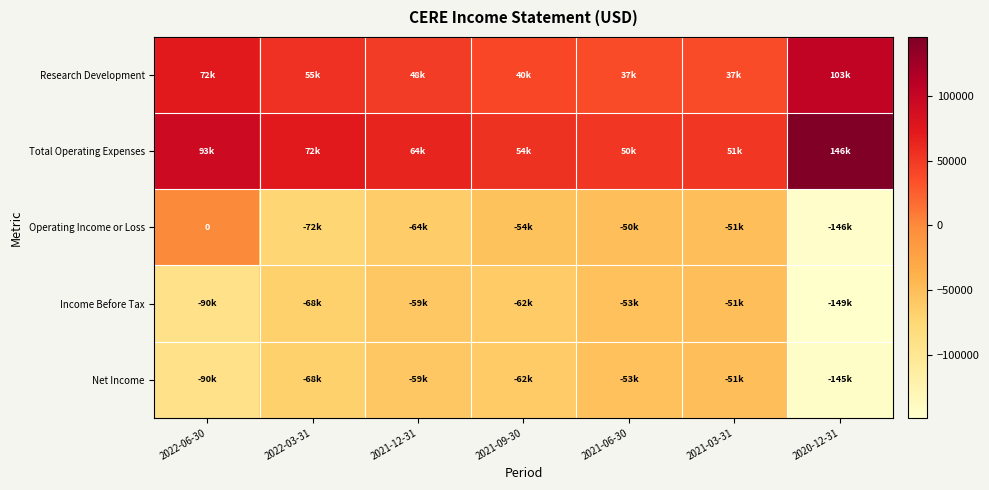

What is the minimum value shown in the chart?

-149000